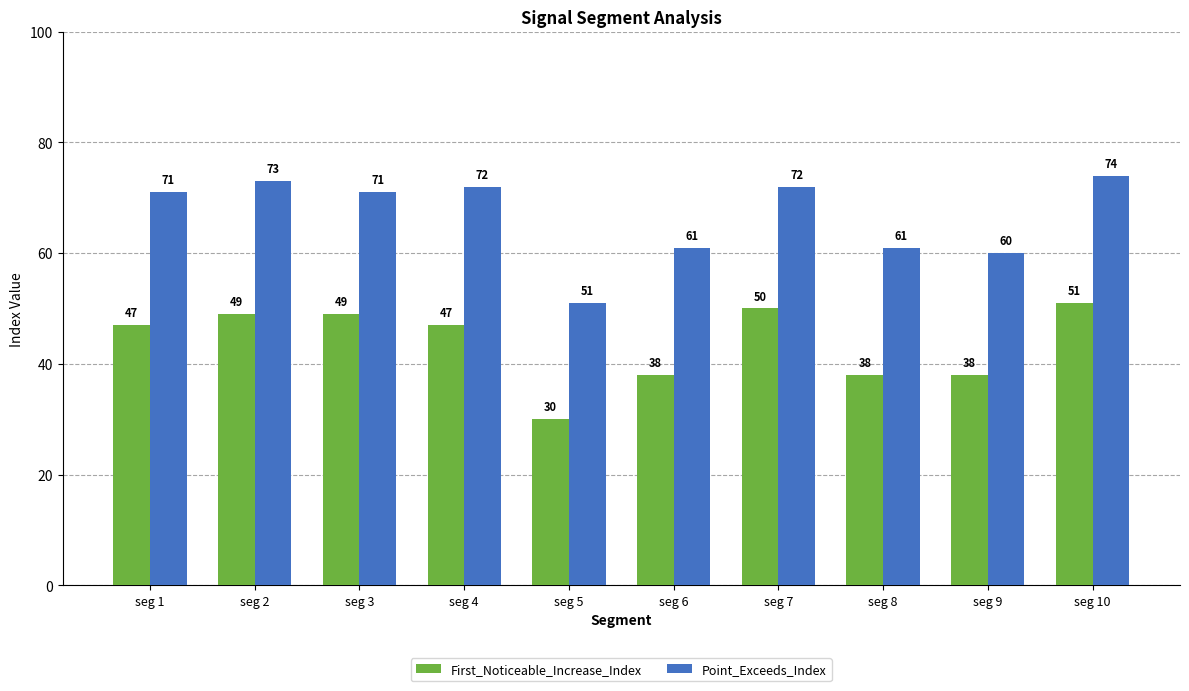

At which category does the chart reach its minimum across all series?

seg 5